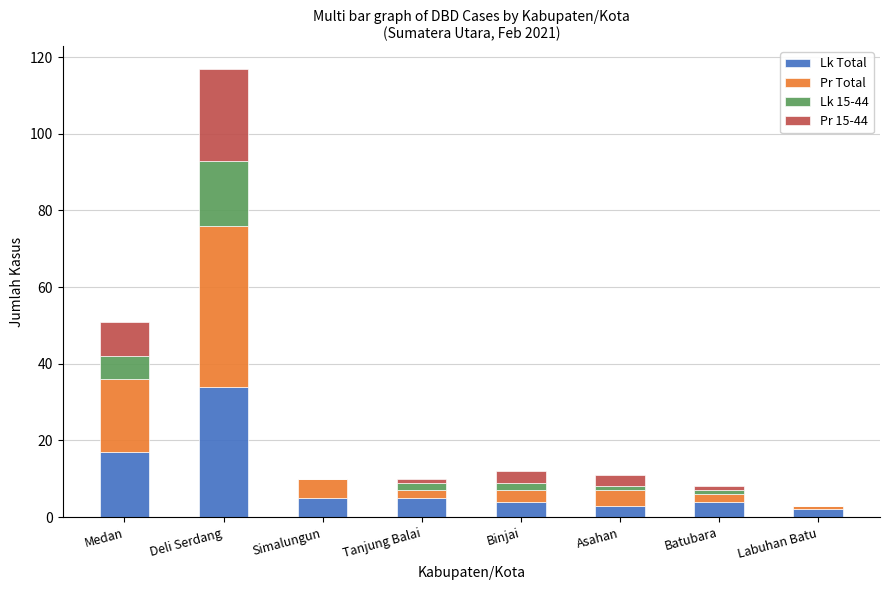

What is the highest value of the Lk Total series?

34